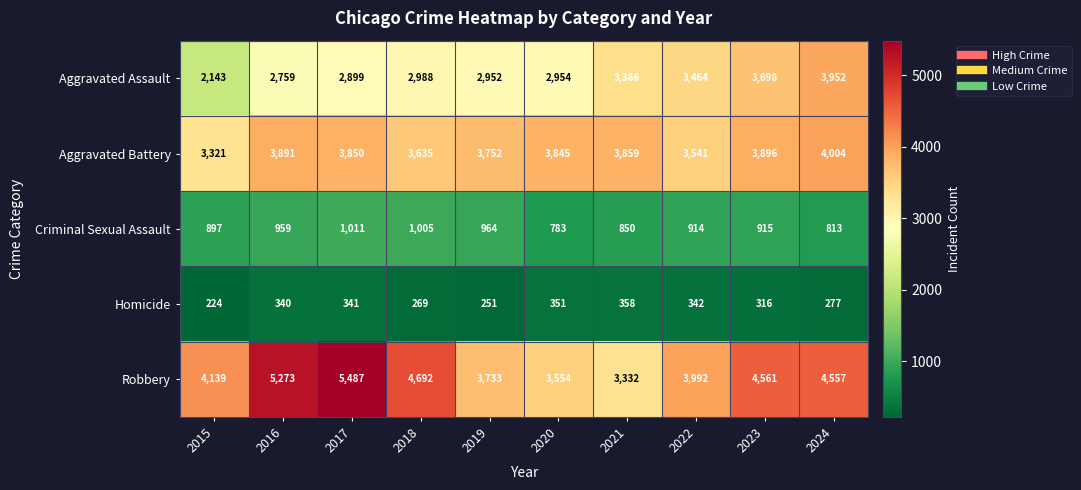

Read the Homicide value at 2017, to the nearest 10.

340